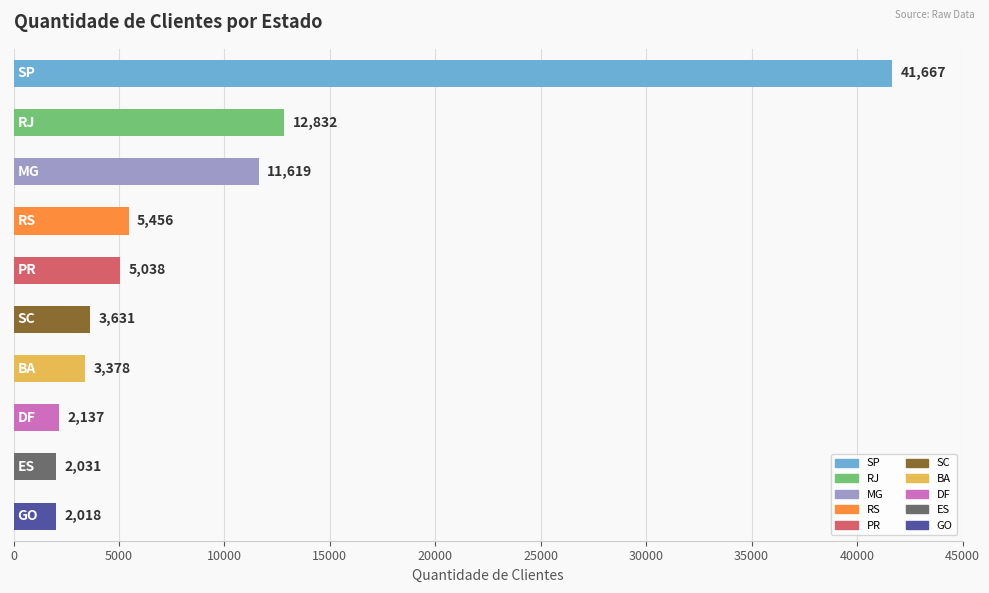

What is the sum of all values?

89807